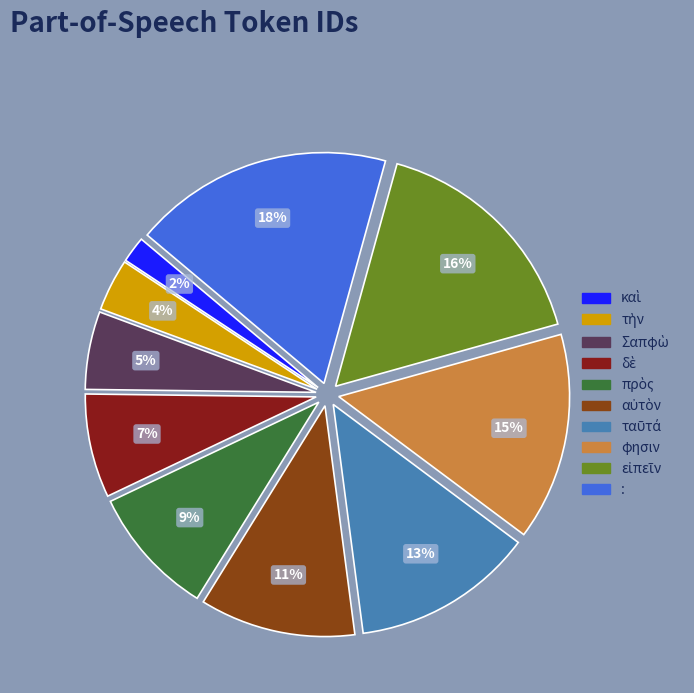

What is the largest slice in the pie chart?

: